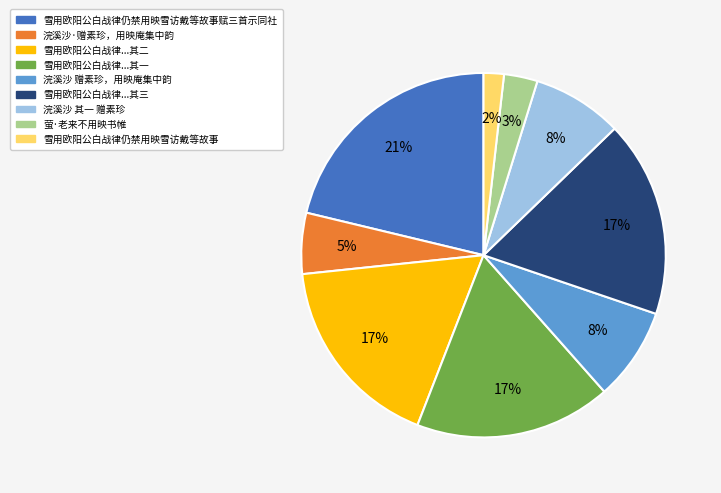

Is there a majority slice in this chart?

No